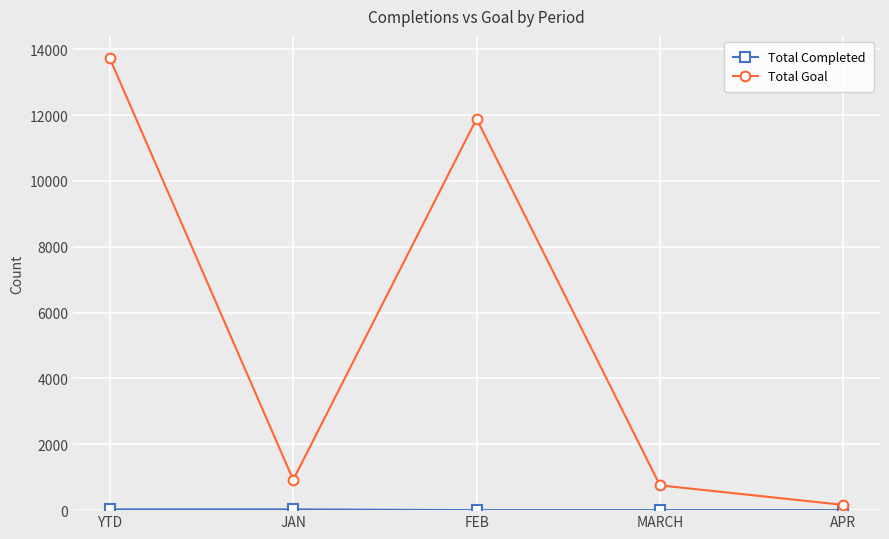

At which category does Total Goal reach its first local peak?

FEB